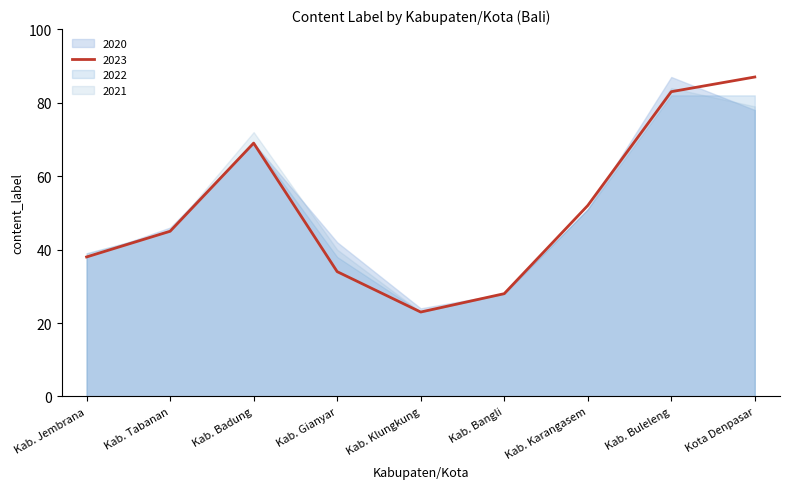

Reading right to left, transcribe all the data shown in this chart.

2023: 87	83	52	28	23	34	69	45	38
2022: 82	82	51	28	23	38	69	45	39
2021: 79	84	51	28	23	40	72	45	39
2020: 78	87	51	28	24	42	69	46	38